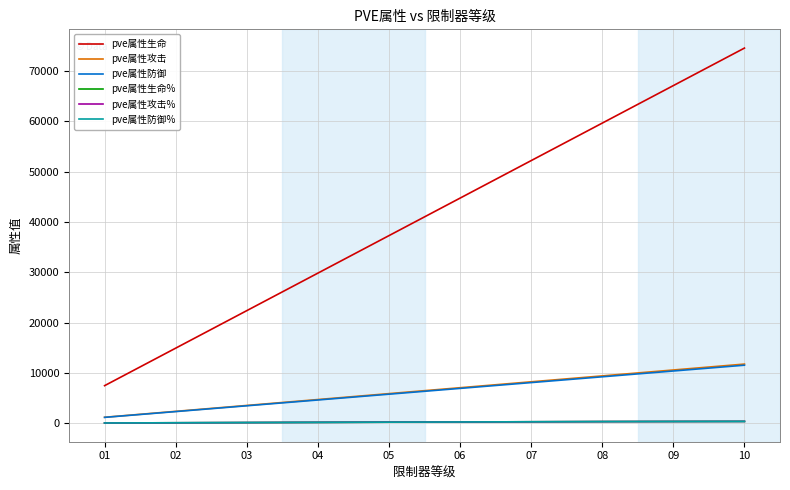

The value of pve属性生命 at 05 is 37284. True or false?

True